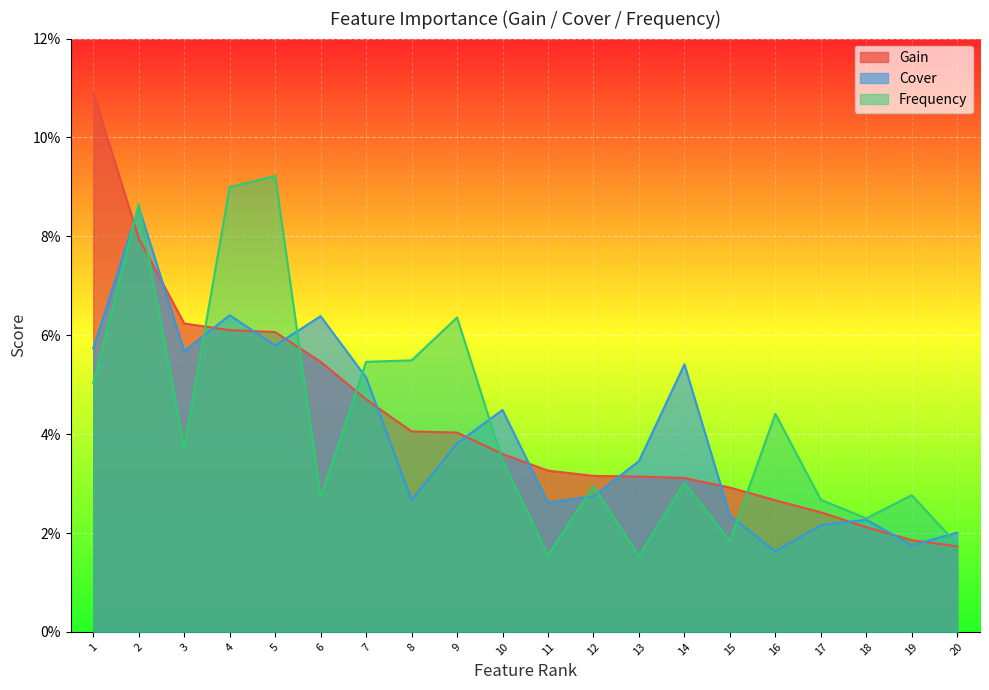

Between 19 and 2, which is larger?

2